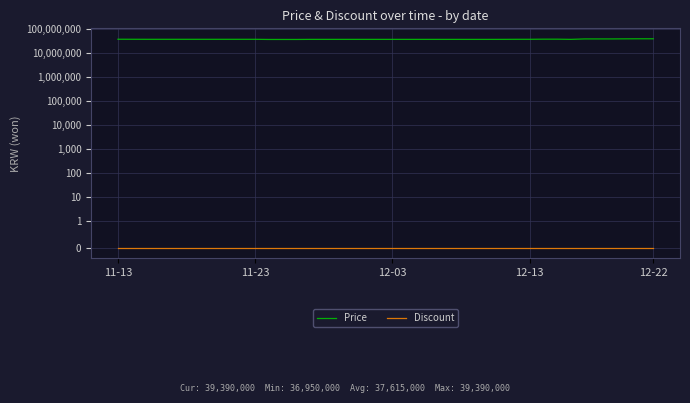

Between 11 and 13, which is larger?

11